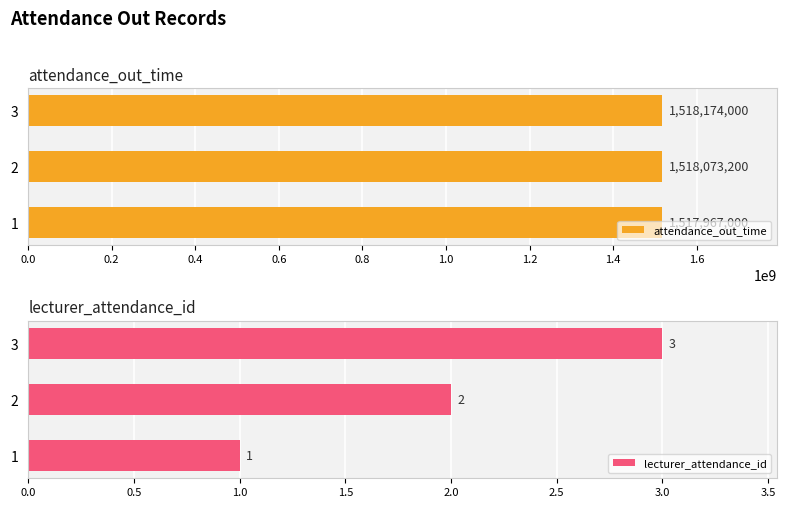

Which category has the highest value in the attendance_out_time series?

3